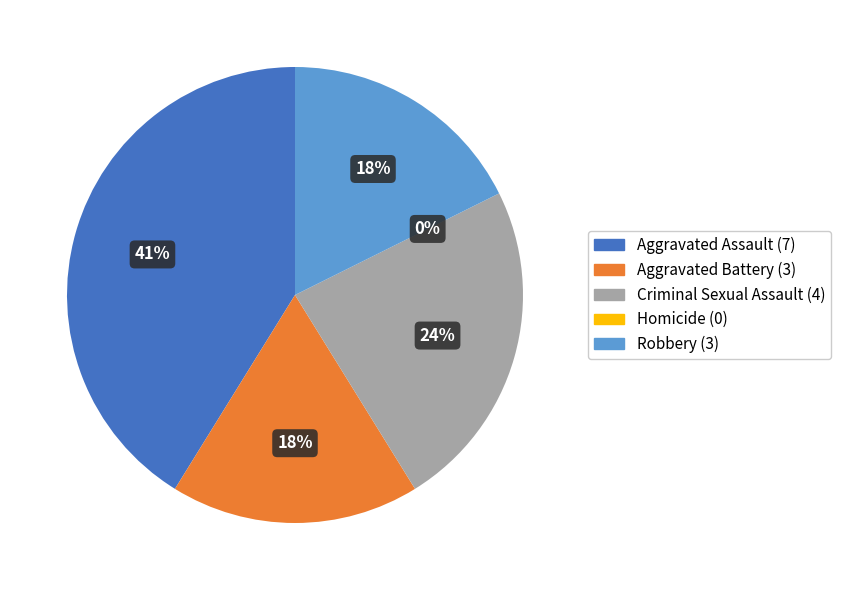

What is the smallest slice in the pie chart?

Homicide